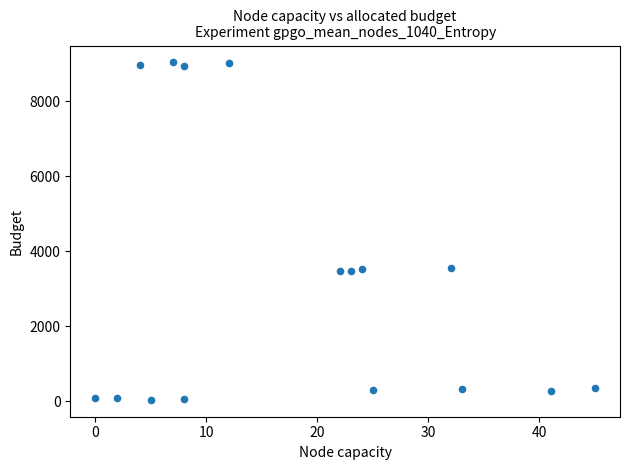

What is the range of X values (max minus min)?

45